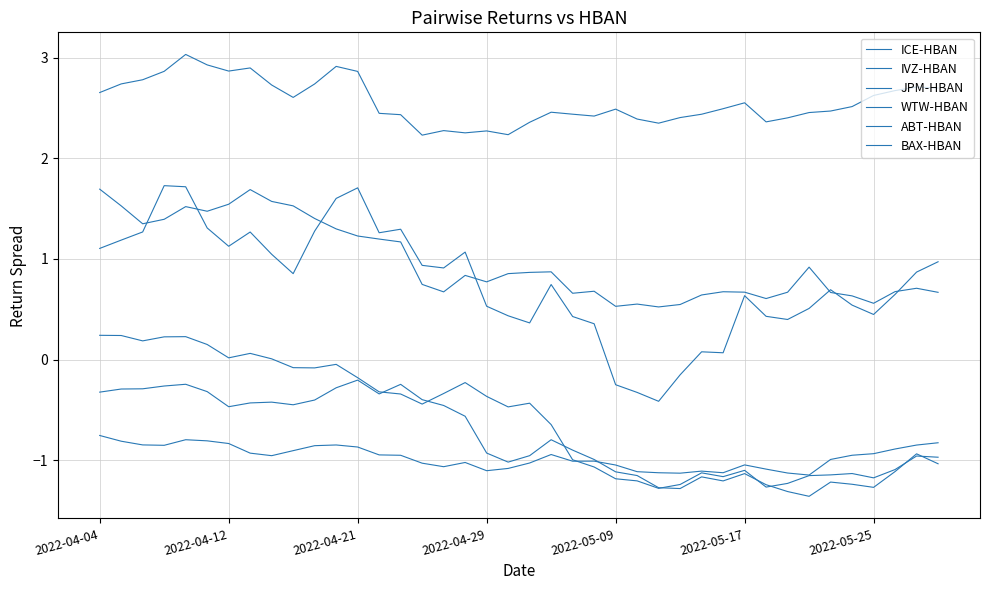

What is the difference between the maximum and minimum values in the WTW-HBAN series?

1.2